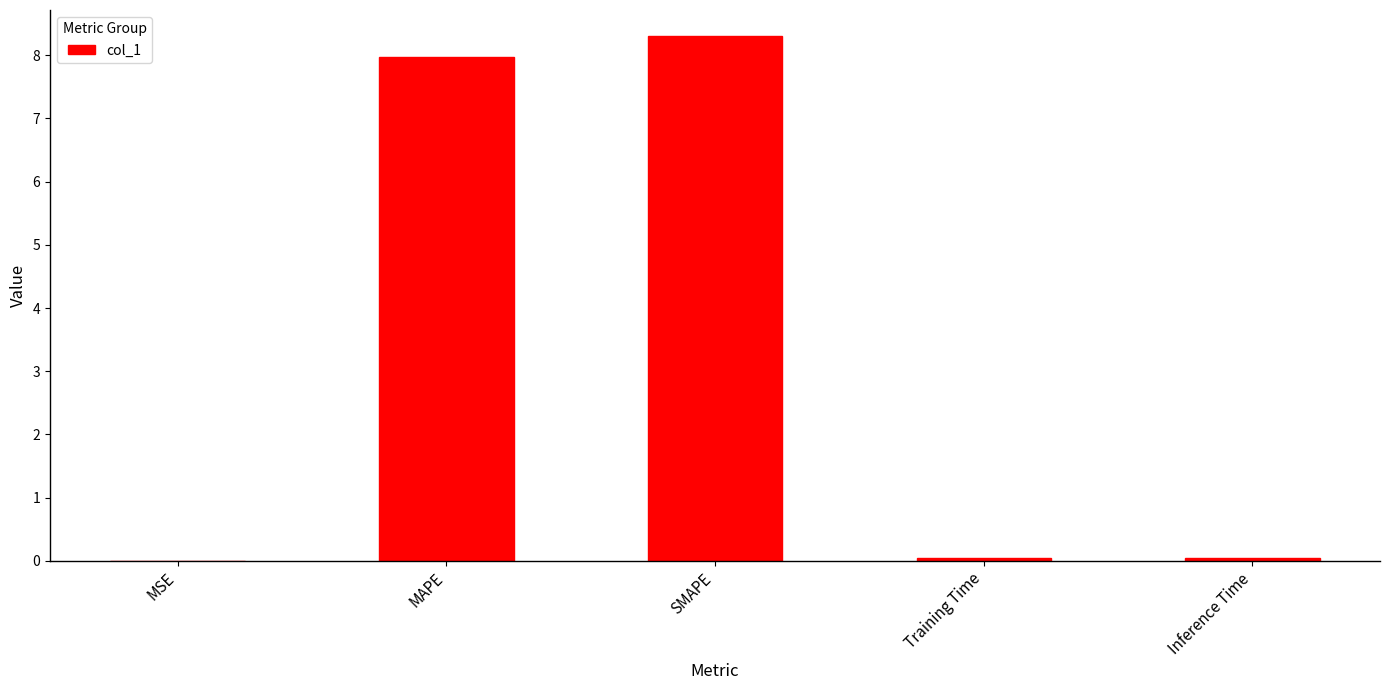

What is the sum of all values?

16.4